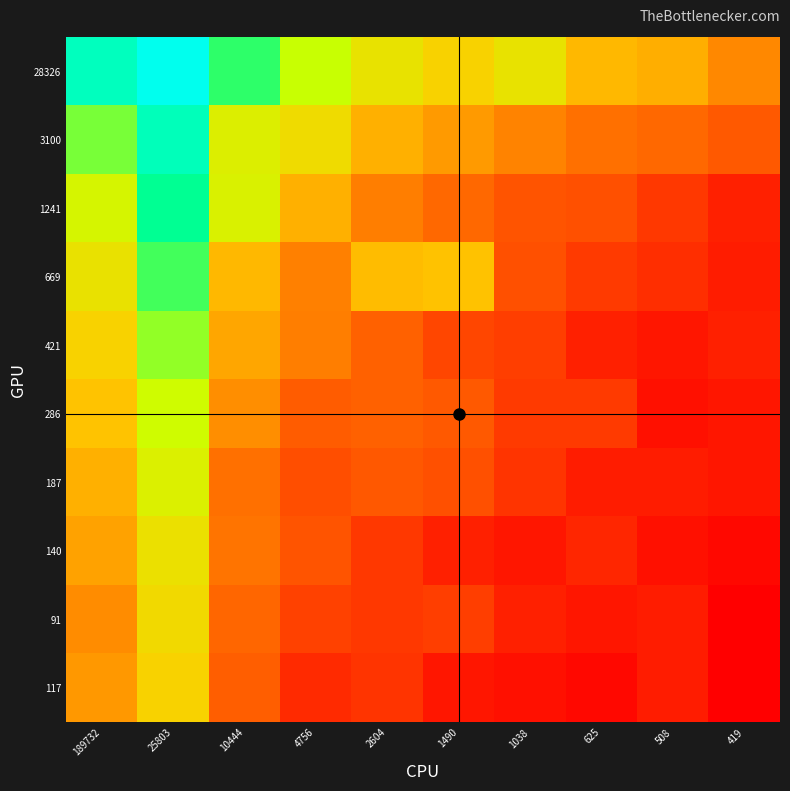

At which category is the sum across all series the highest?

25803